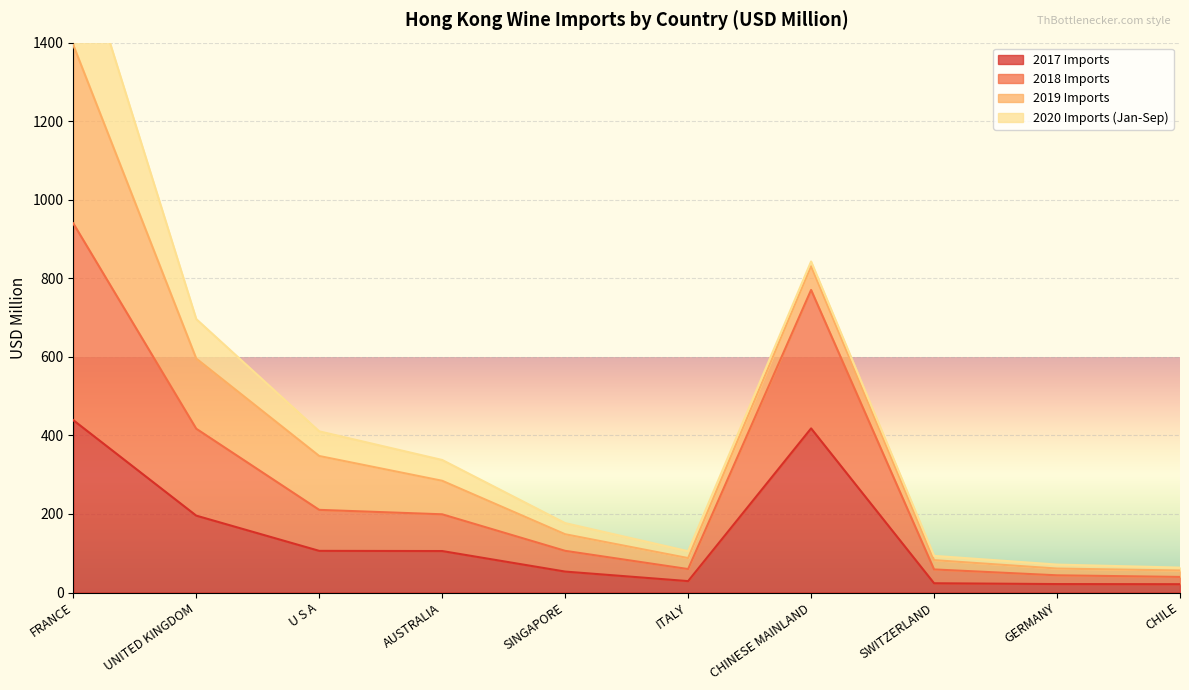

What is the label of the 5th point from the left?

SINGAPORE